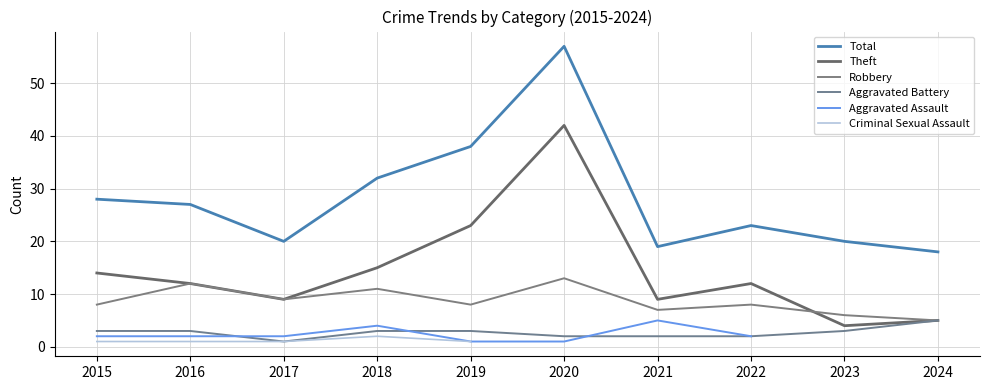

Rank the categories by Aggravated Battery value from highest to lowest.

2024, 2015, 2016, 2018, 2019, 2023, 2020, 2021, 2022, 2017